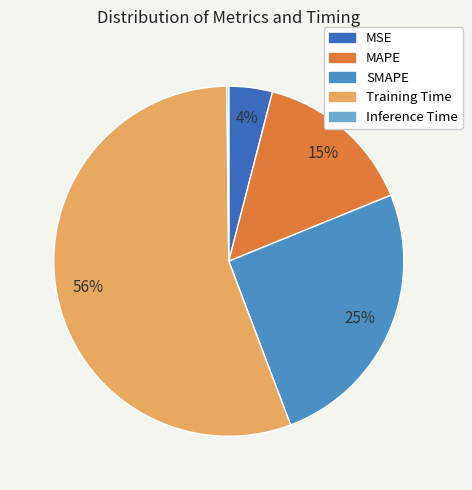

True or false: MAPE accounts for 28% of the total.

False